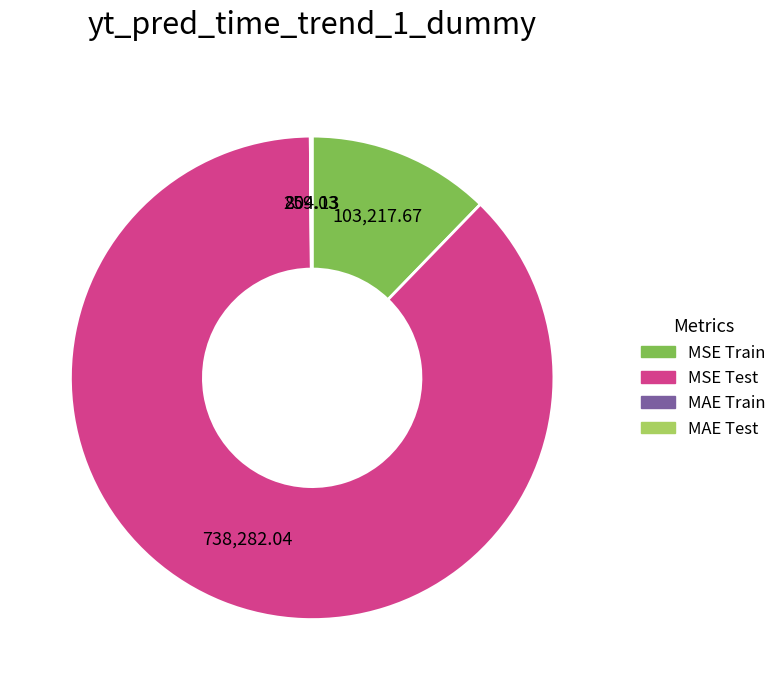

Which slice represents more than half of the pie?

MSE Test